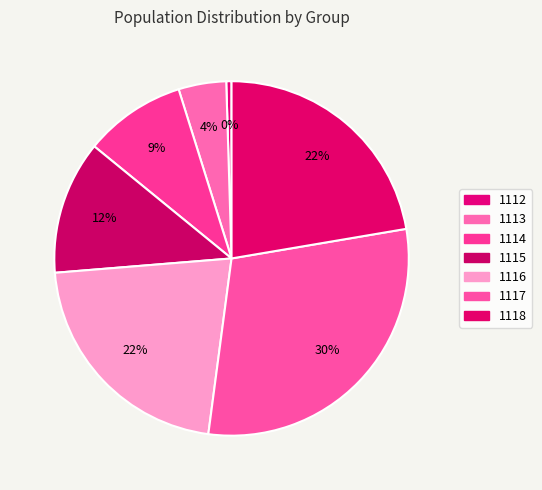

Is there a majority slice in this chart?

No